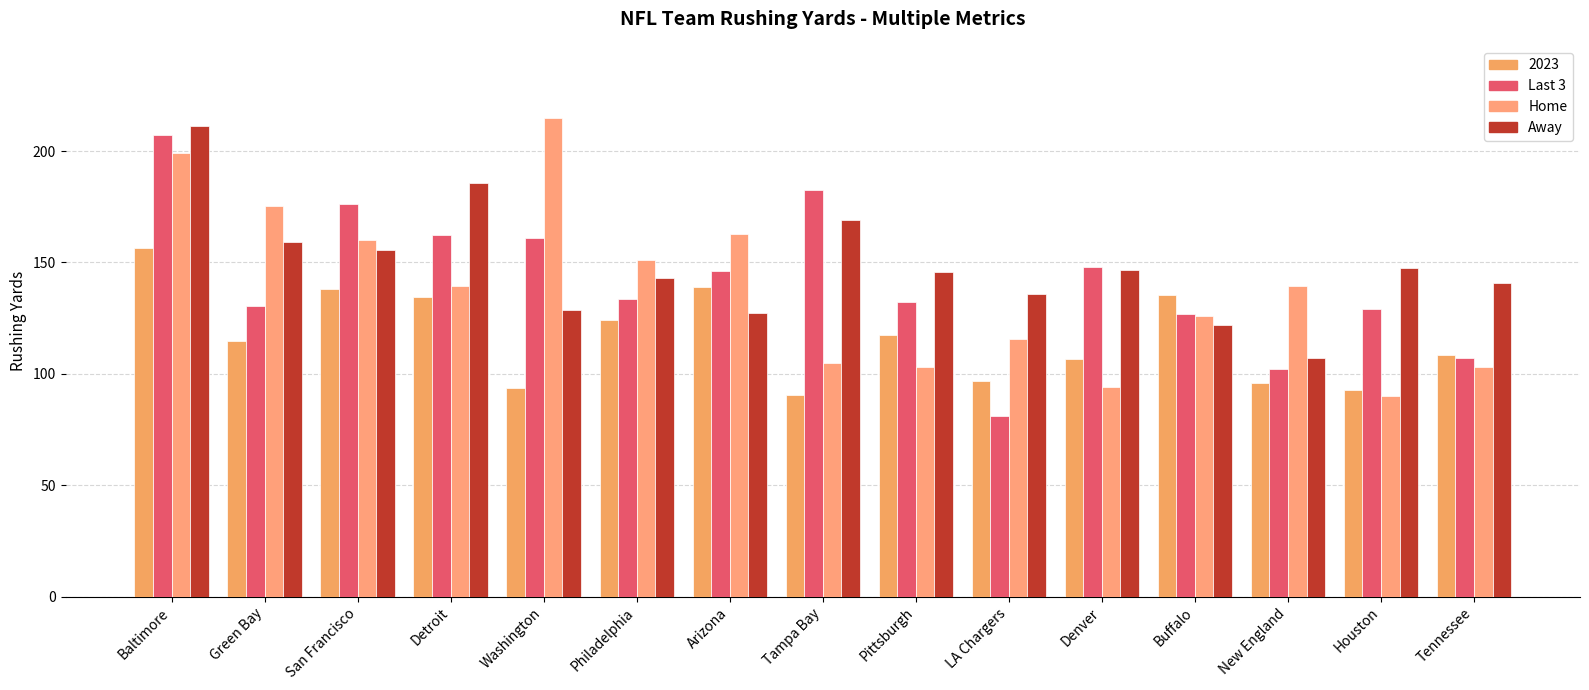

Which label corresponds to the largest value in the chart?

Washington